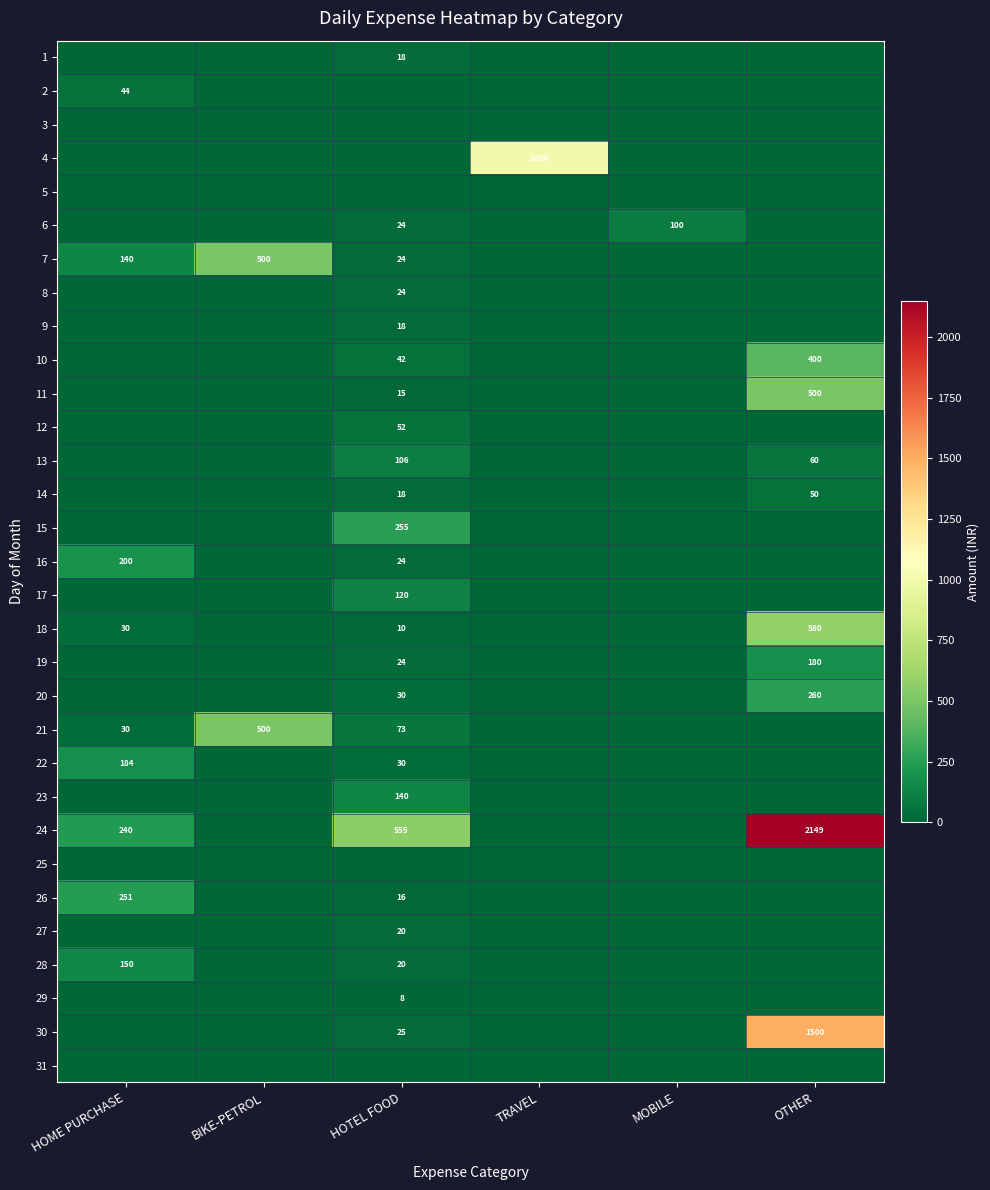

Is the value of 1 at HOTEL FOOD greater than the value of 20 at HOTEL FOOD?

No